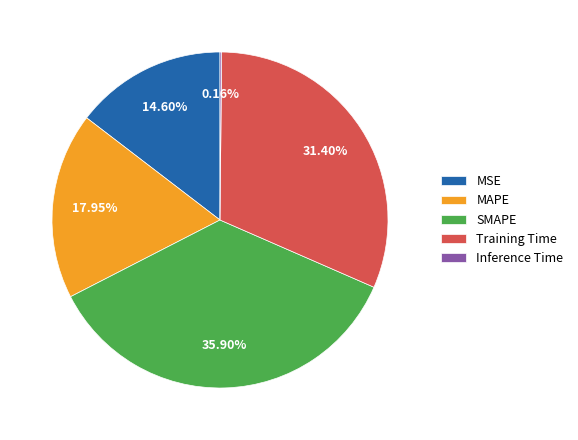

Which slice is the largest?

SMAPE